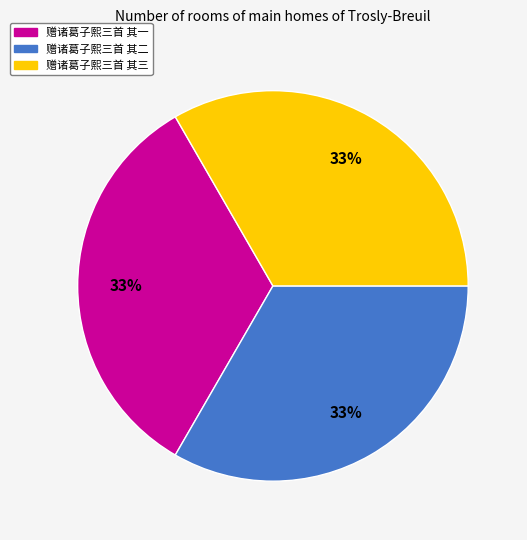

Does any single category account for the majority?

No